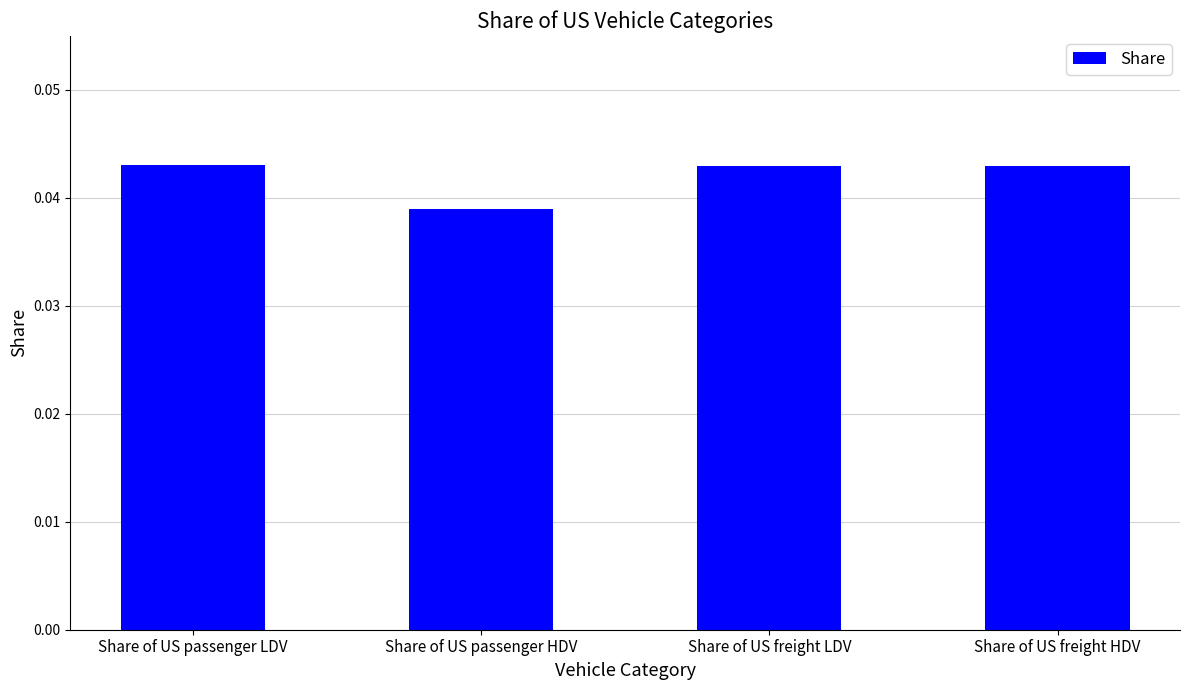

The chart shows a value of 0.1 at Share of US passenger LDV. True or false?

False